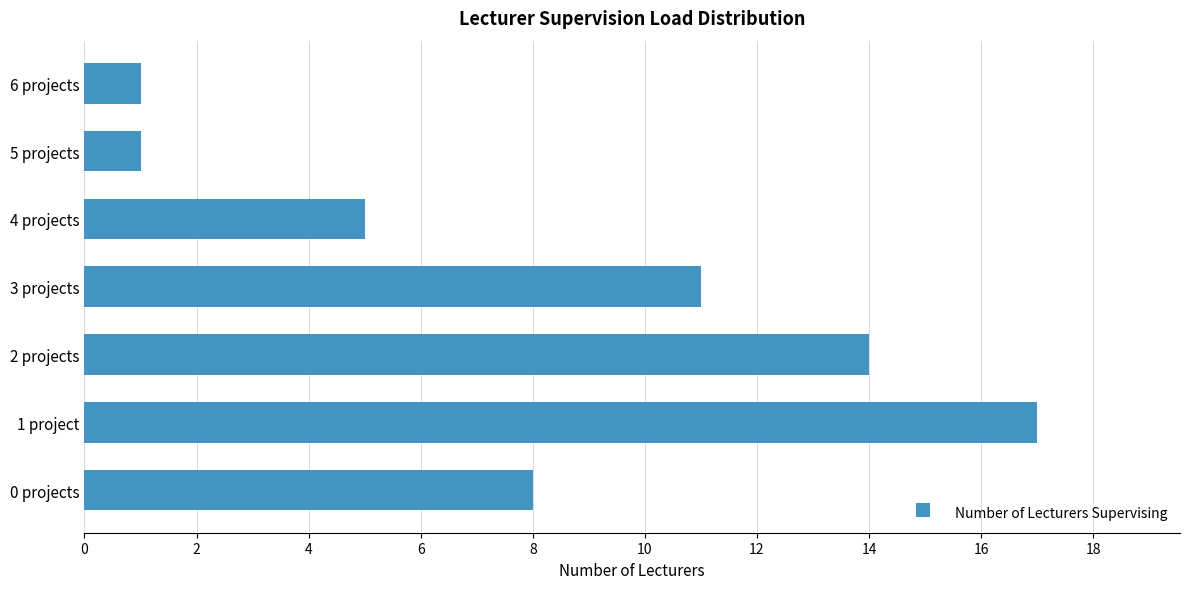

Count the values in the range 1 to 14.

6